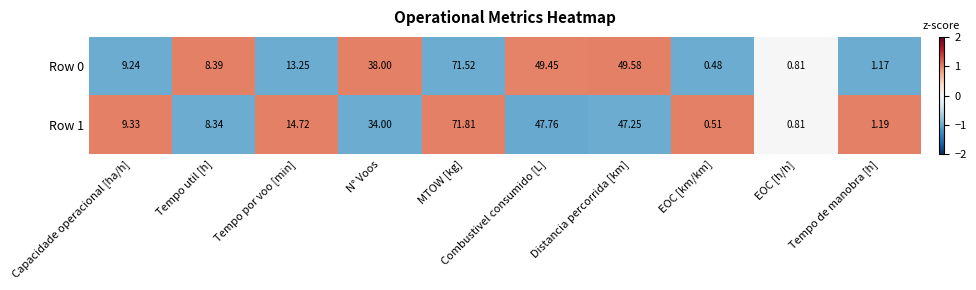

Which category has the highest value in the Row 0 series?

MTOW [kg]